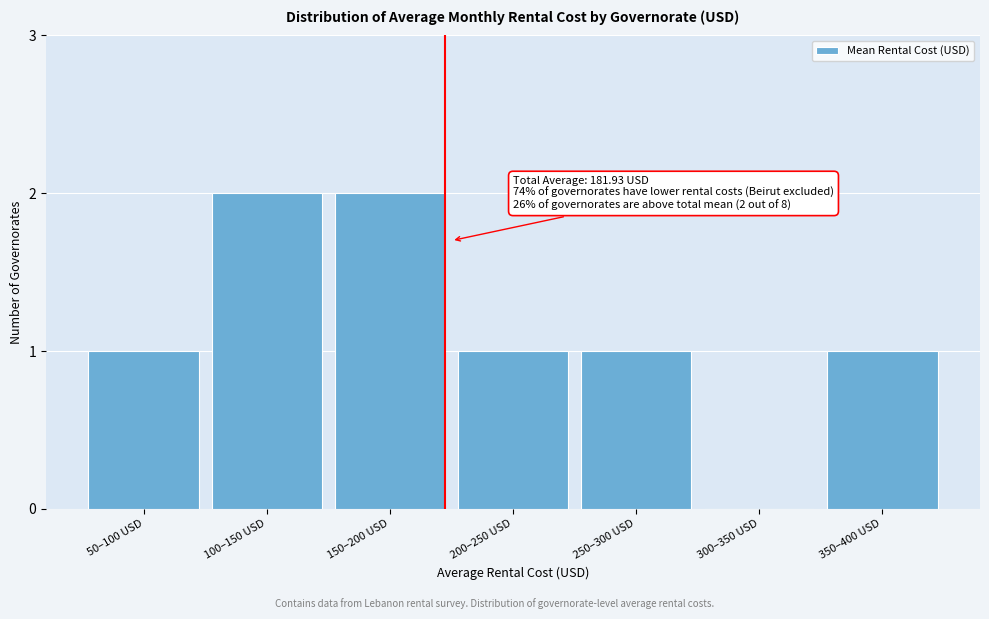

Reading left to right, list all the values displayed in this chart.

50–100 USD=1	100–150 USD=2	150–200 USD=2	200–250 USD=1	250–300 USD=1	300–350 USD=0	350–400 USD=1